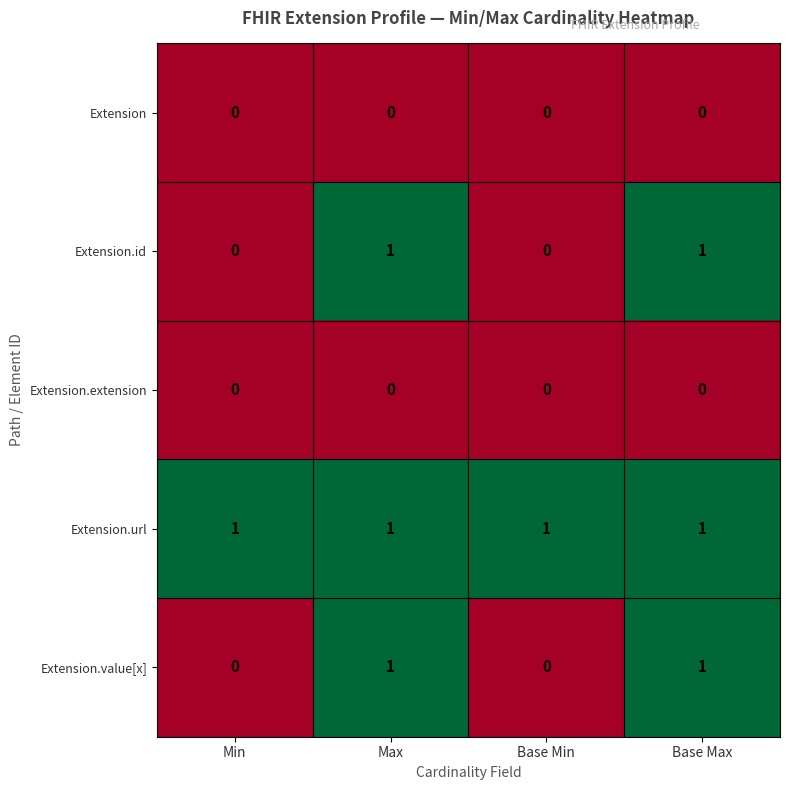

Count the Extension.value[x] values in the range 0 to 1.

4